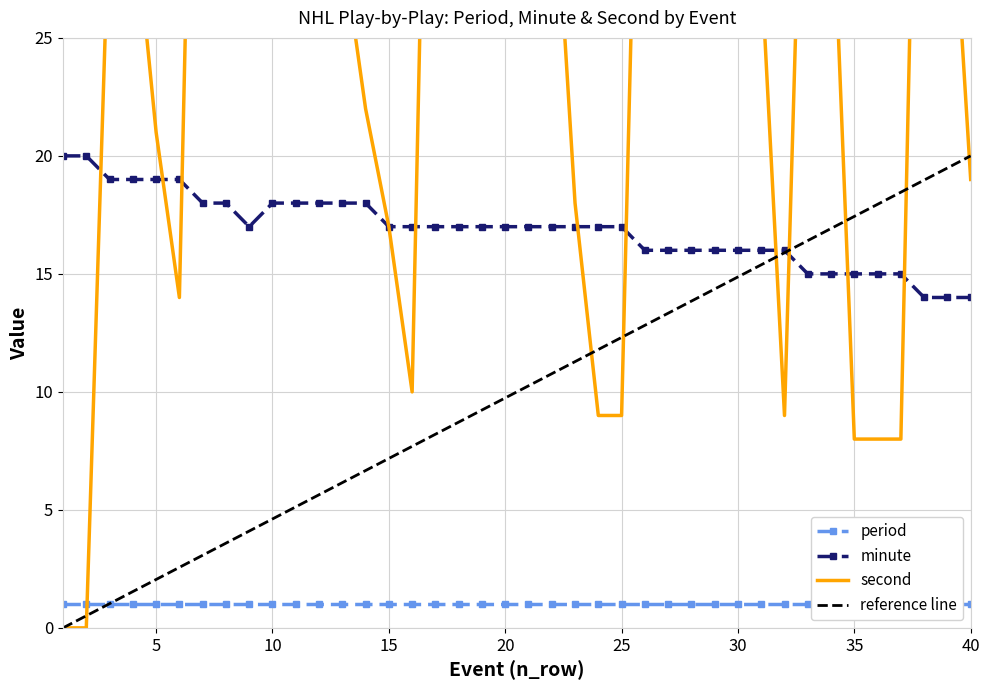

The second series shows 51 at 4. True or false?

False